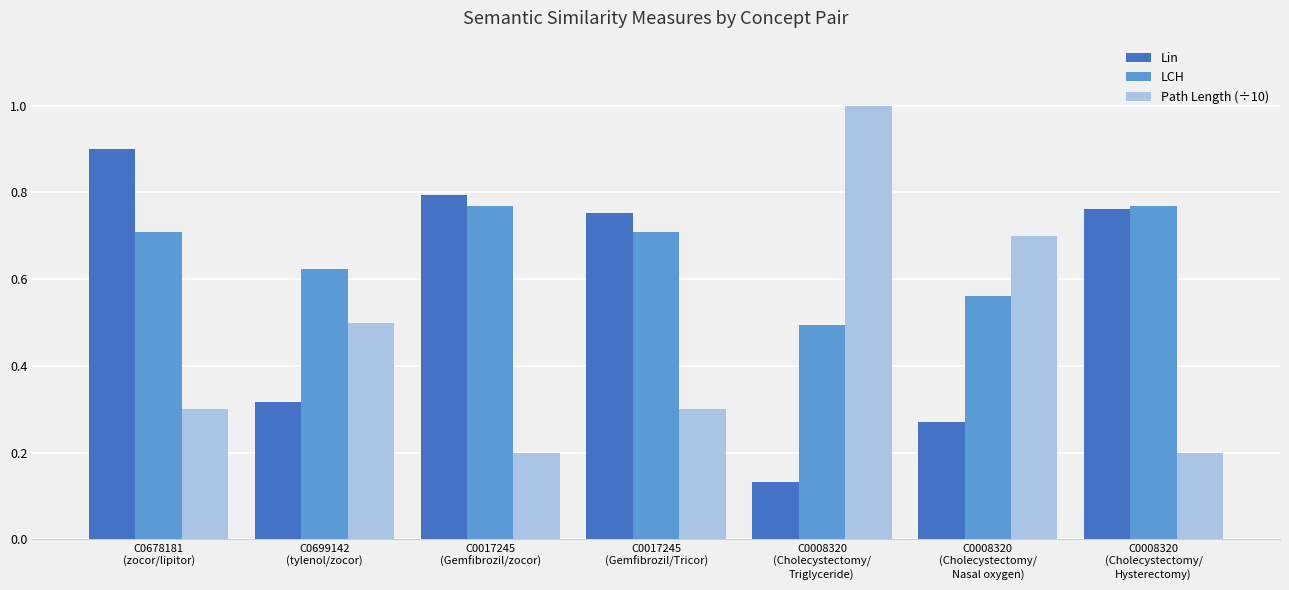

At which label is Lin closest to 0?

C0008320
(Cholecystectomy/
Triglyceride)